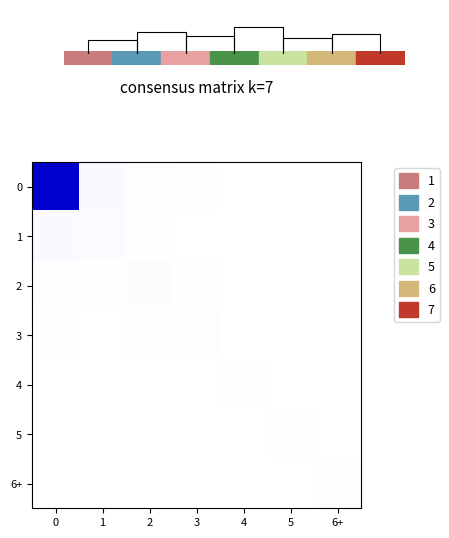

List the labels in order of row_1 value, largest first.

0, 1, 2, 3, 4, 5, 6+